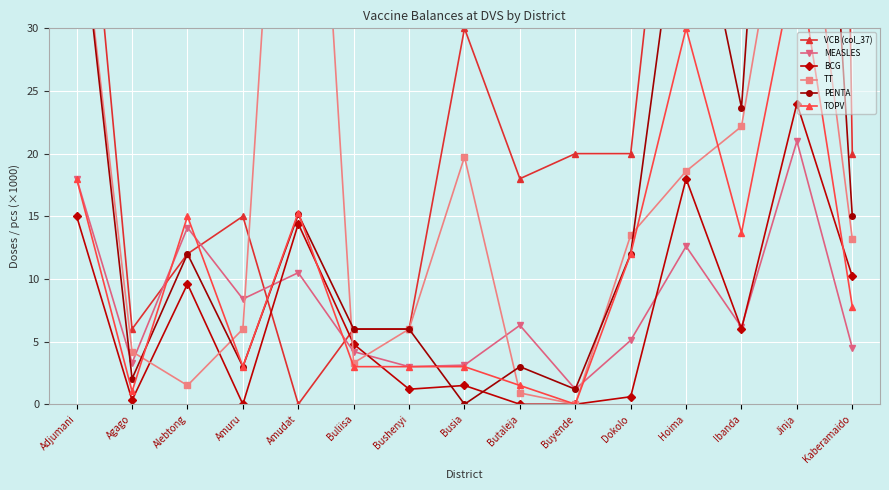

True or false: TOPV has more than 1 interior local peaks.

True